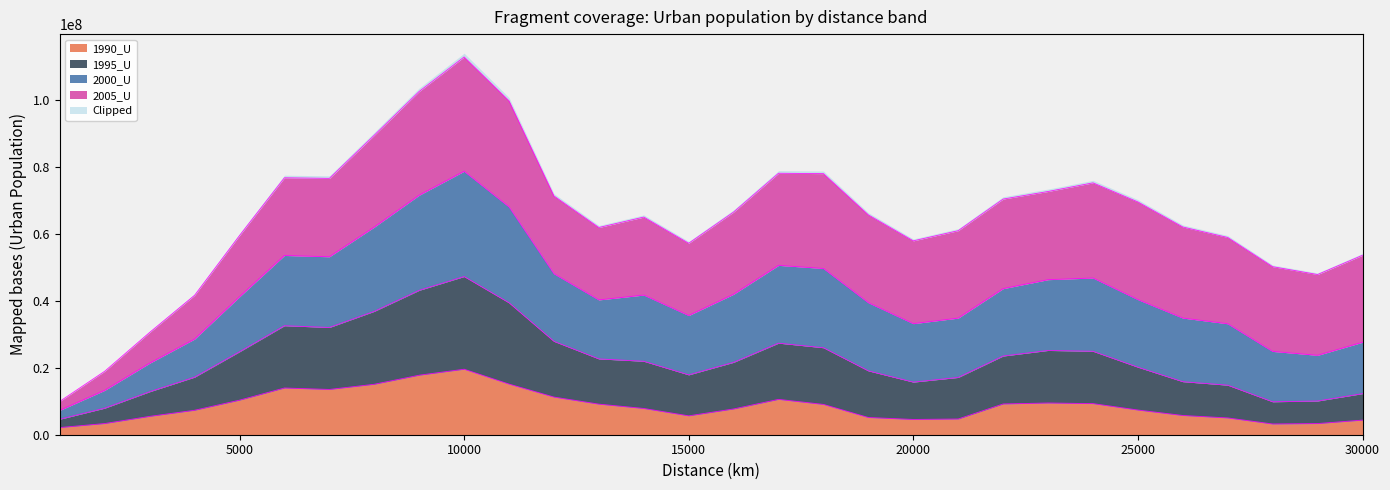

What is the maximum value shown in the chart?

113009149